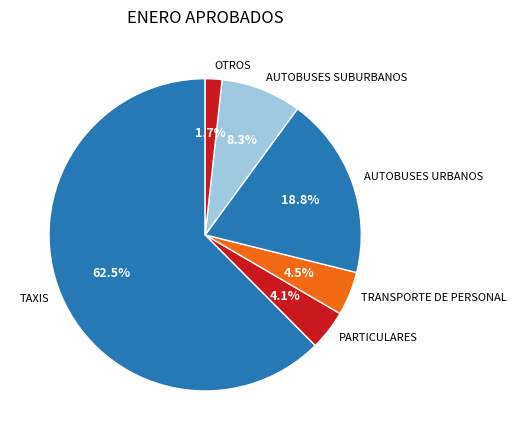

Do PARTICULARES and TRANSPORTE DE PERSONAL together represent more than half of the pie?

No